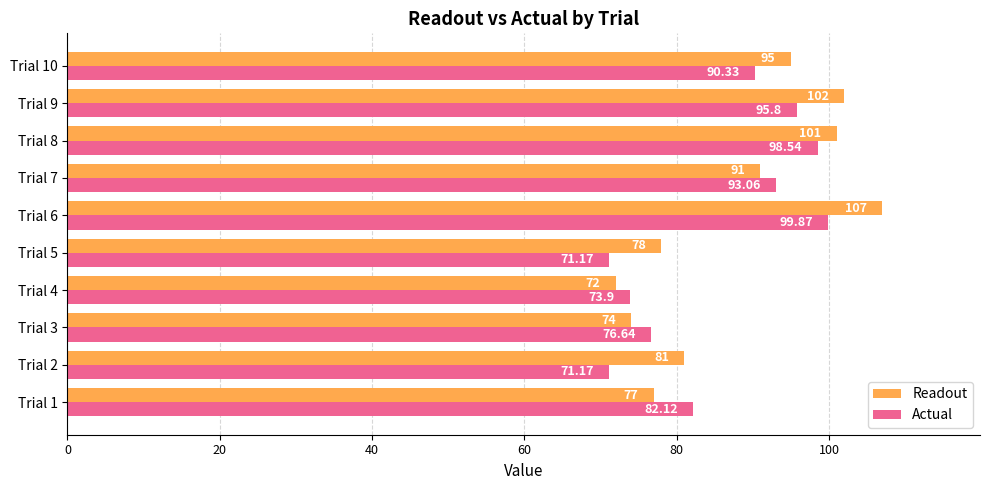

What is the average value of the Actual series?

85.3